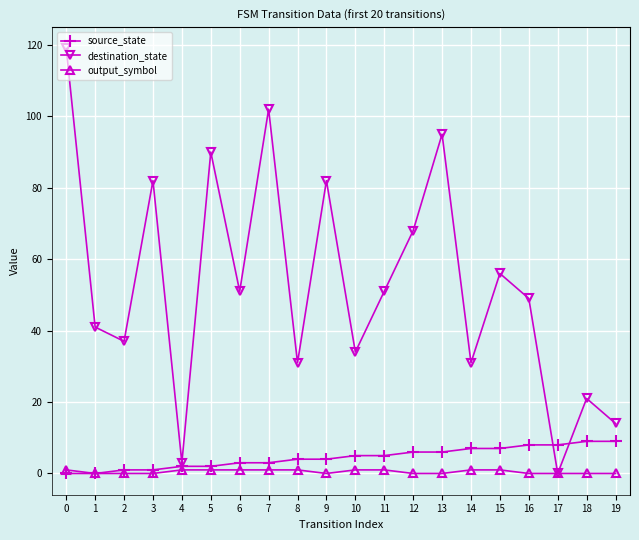

Which series has the largest range (max minus min)?

destination_state